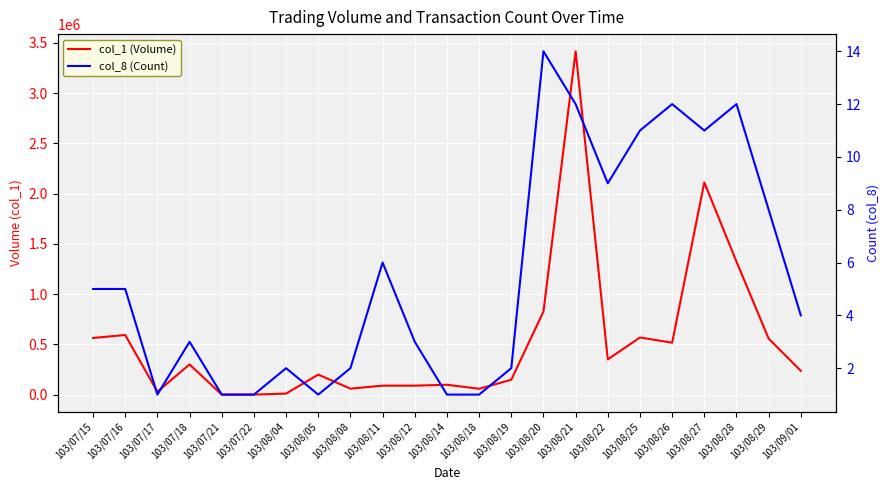

What position from the left is 103/09/01?

23